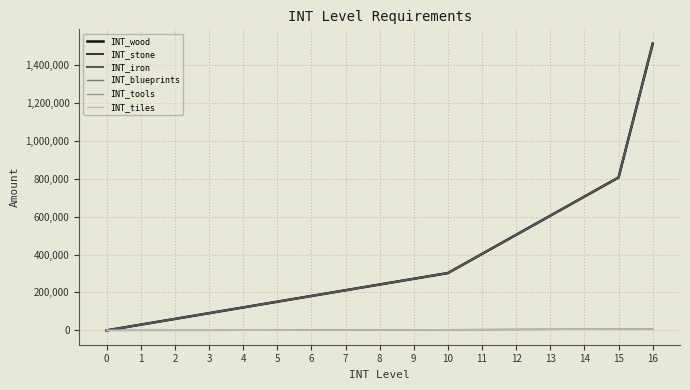

List the labels in order of INT_wood value, smallest first.

0, 1, 2, 3, 4, 5, 6, 7, 8, 9, 10, 11, 12, 13, 14, 15, 16